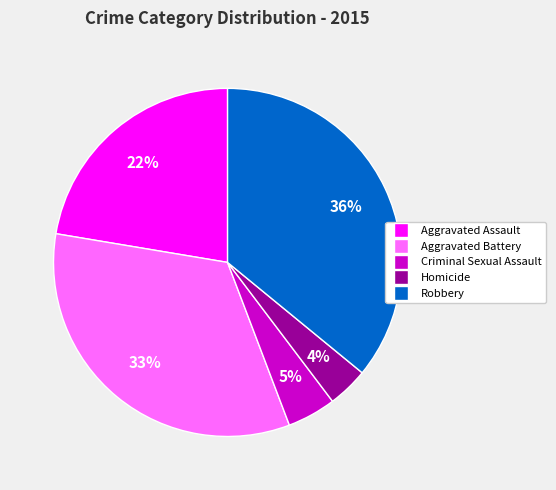

What is the smallest slice in the pie chart?

Homicide